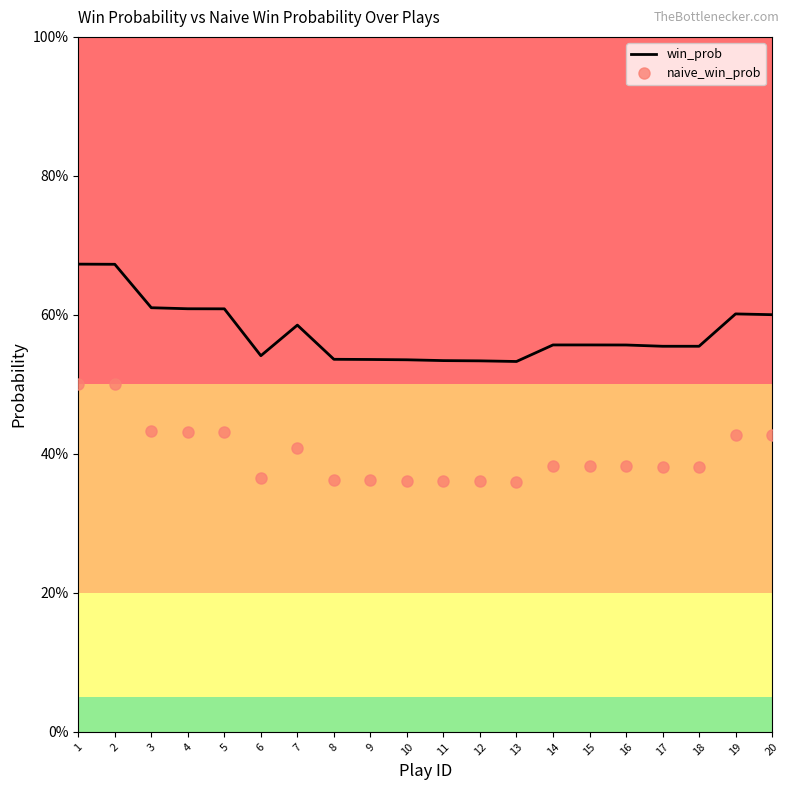

At which label does win_prob reach its minimum?

13